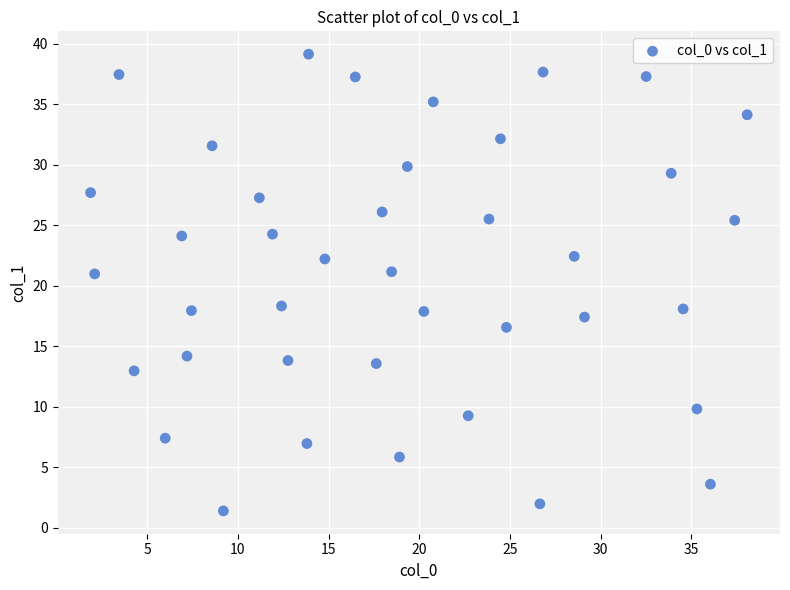

What is the range of Y values (max minus min)?

37.7